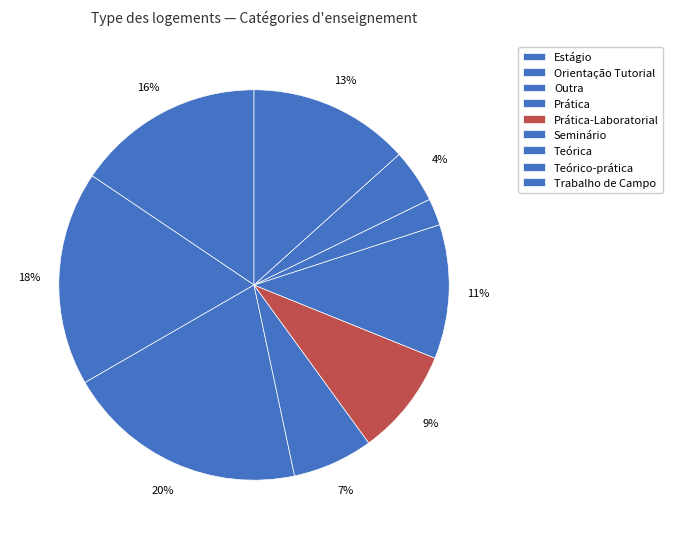

Is the sum of Prática and Teórico-prática greater than half?

No